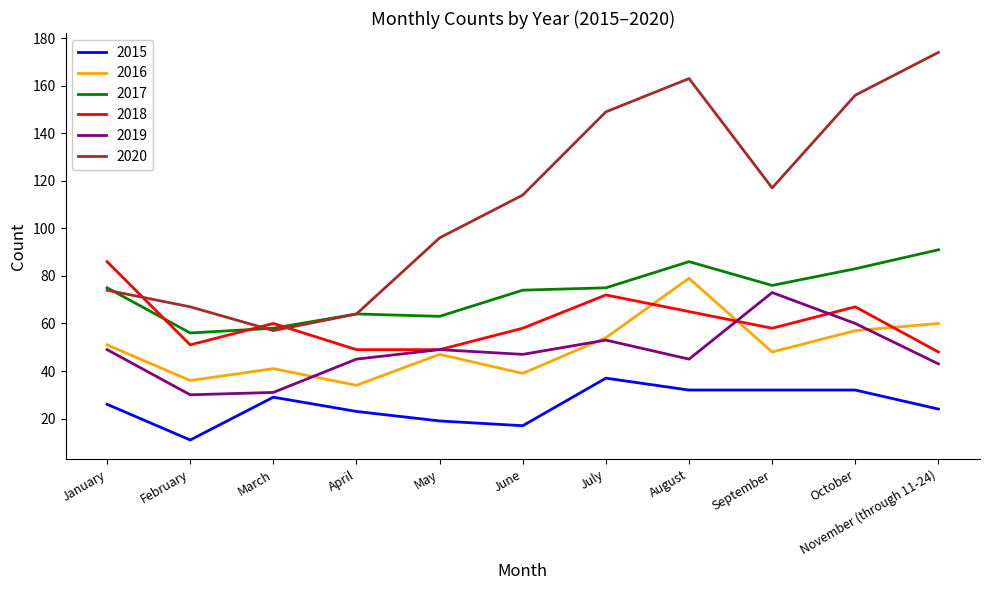

What is the difference between the highest and lowest values at May?

77